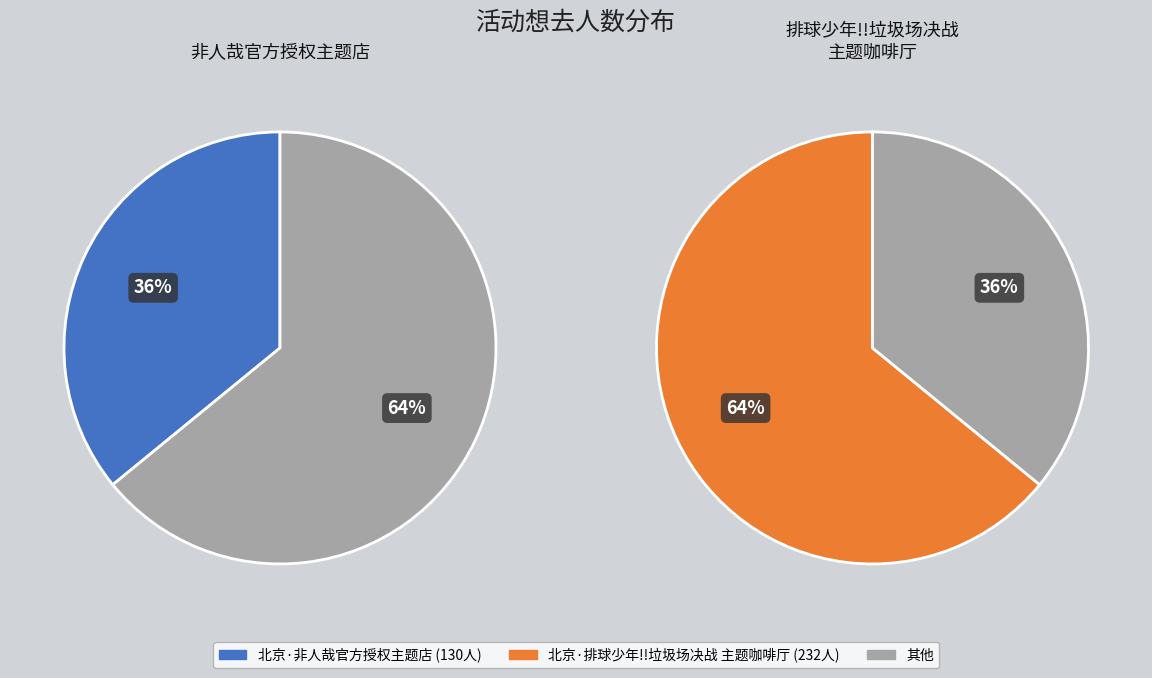

Which has a higher value, 北京·非人哉官方授权主题店 or 北京·排球少年!!垃圾场决战 主题咖啡厅?

北京·排球少年!!垃圾场决战 主题咖啡厅